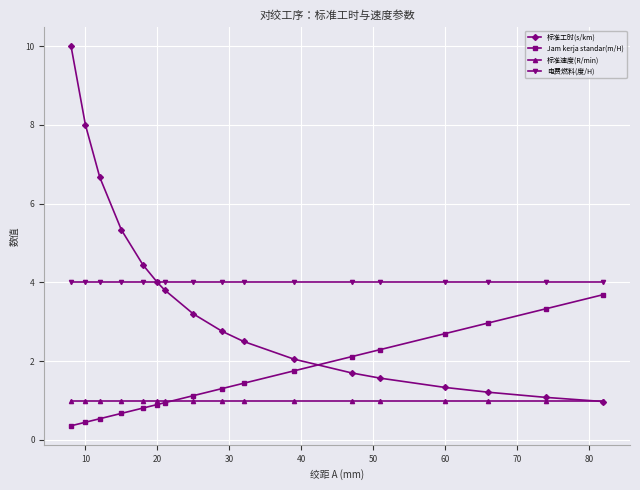

What is the minimum value for 电费燃料(度/H)?

4.0